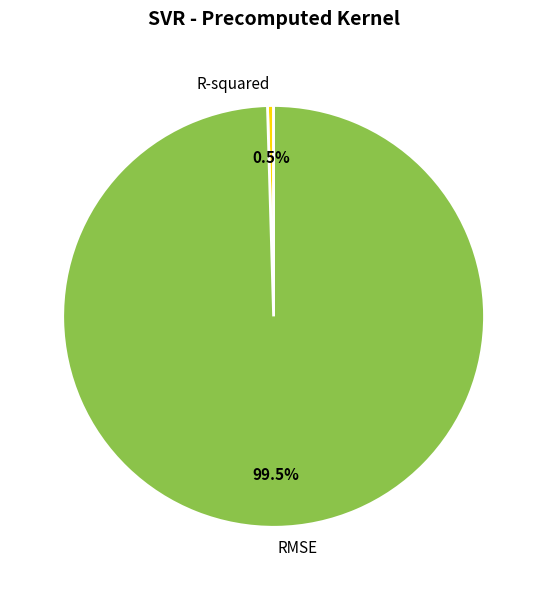

Which slice is the smallest?

R-squared